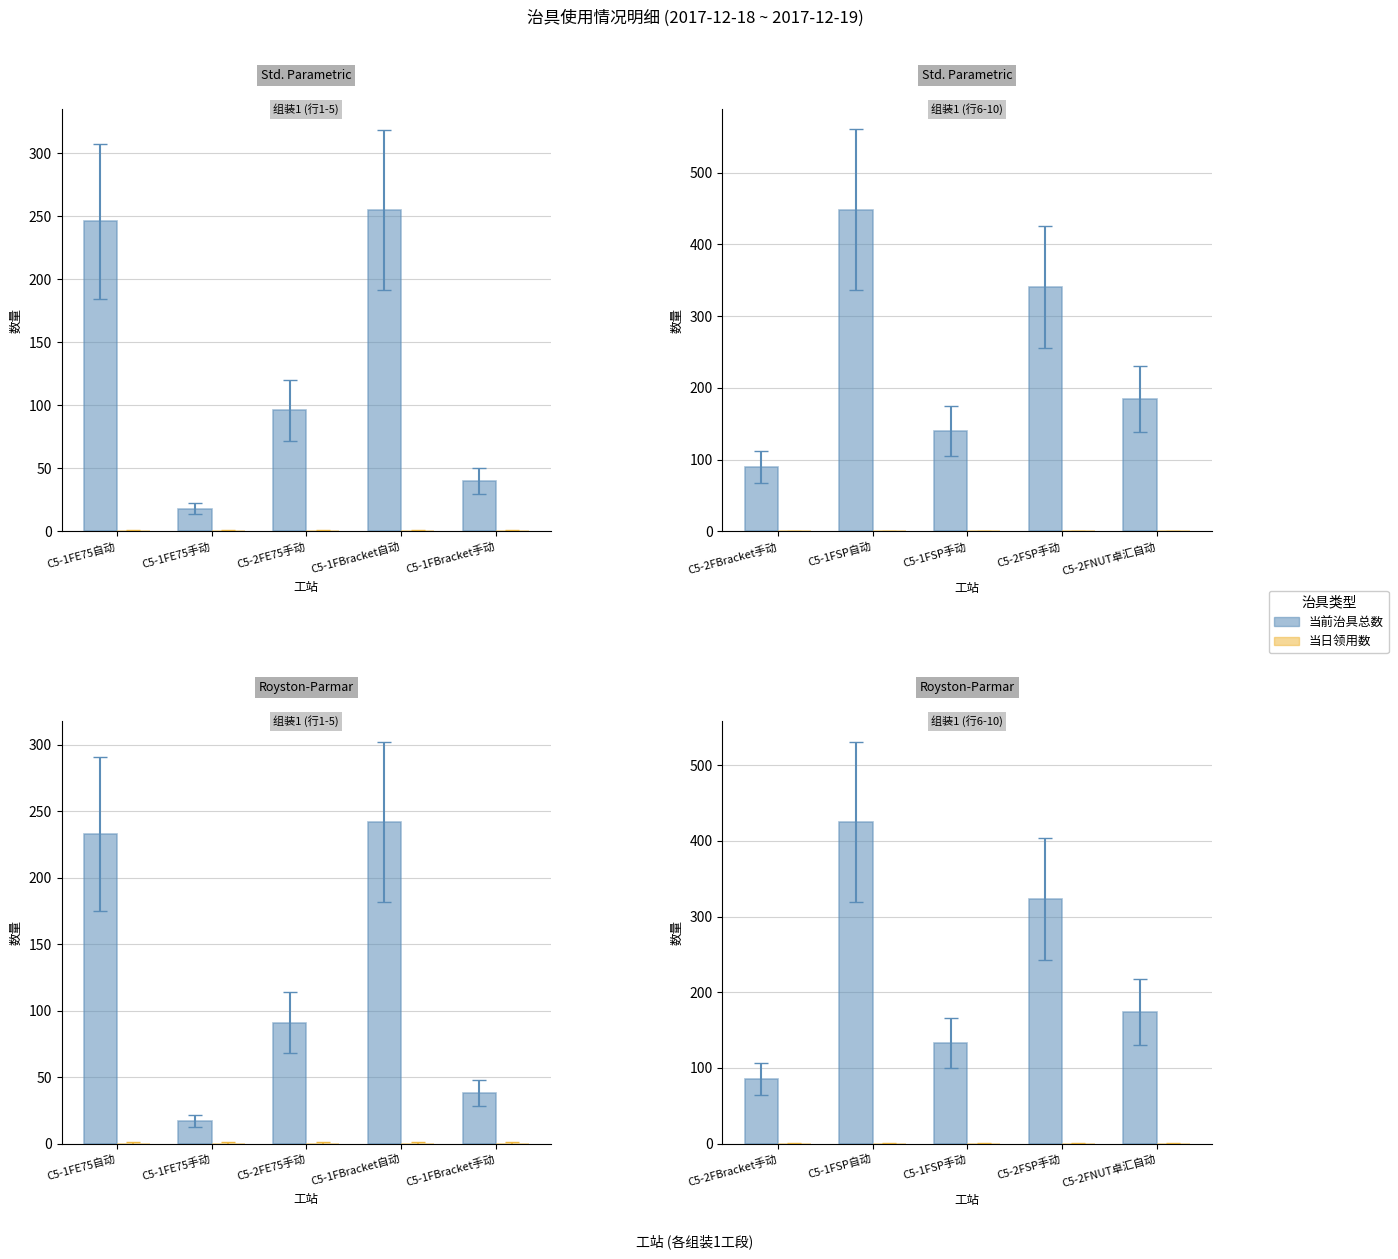

What position from the left is C5-1FSP自动?

2